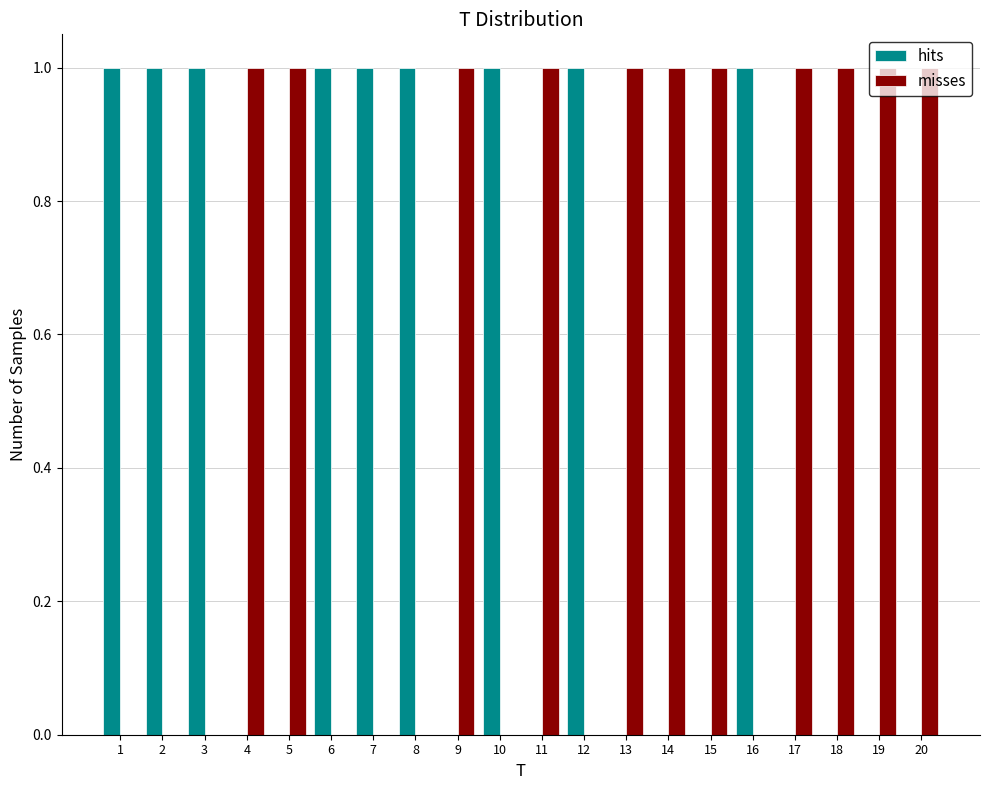

What is the height of the hits bar covering 1.5 to 2.5 on the x-axis? The values are not printed on the chart, so give them approximately, as read against the axis.

1